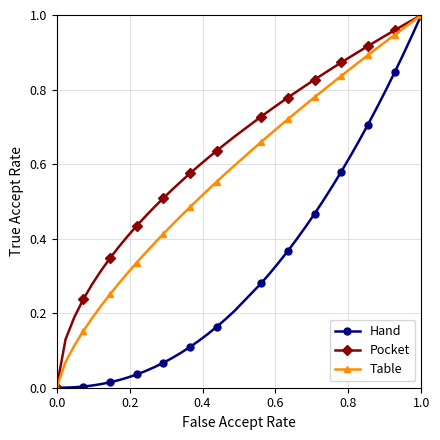

What are all the series names shown in the legend?

Hand, Pocket, Table